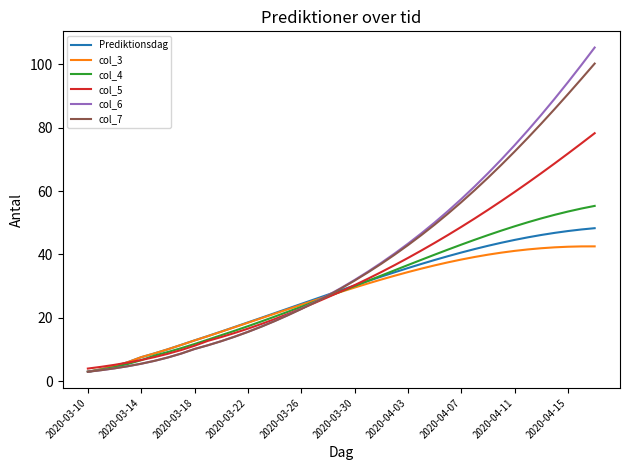

What is the minimum value shown in the chart?

3.0